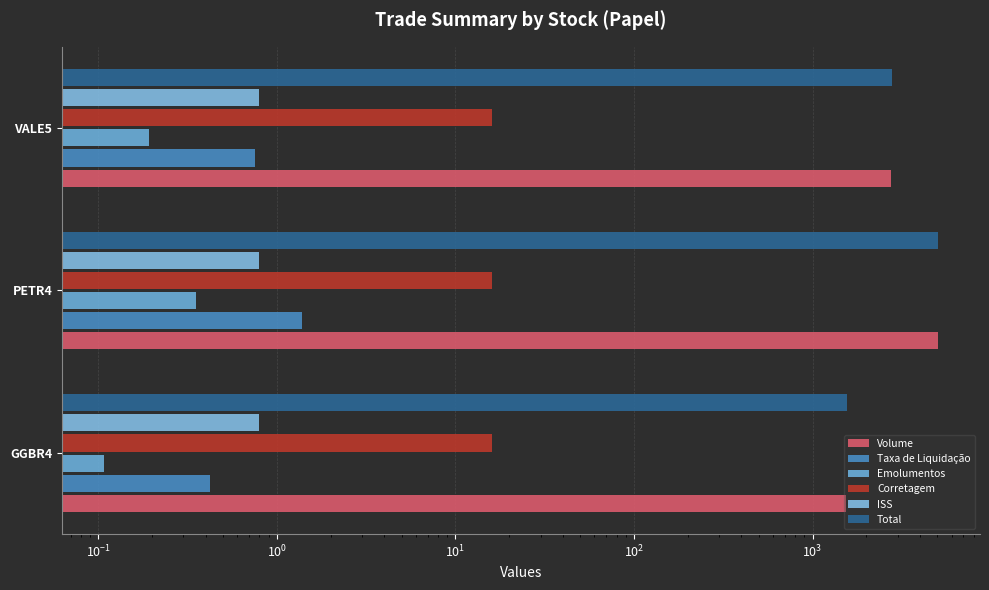

What is the average value of the Volume series?

3107.3